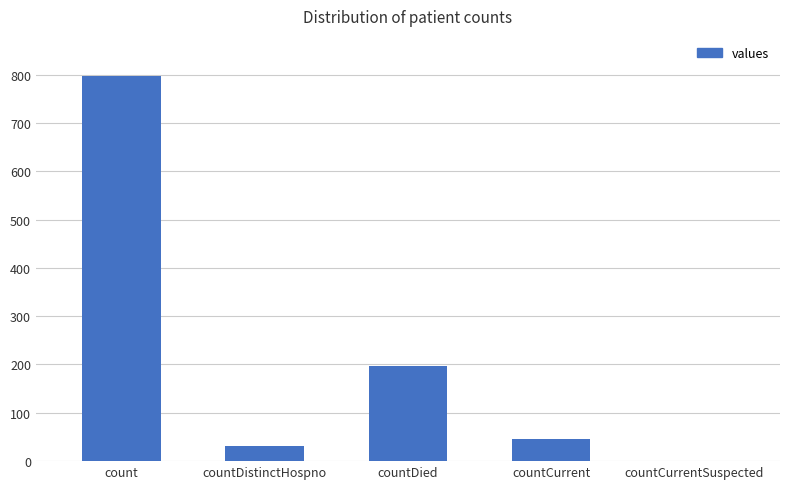

Is it true that the value at countDistinctHospno is 32?

True